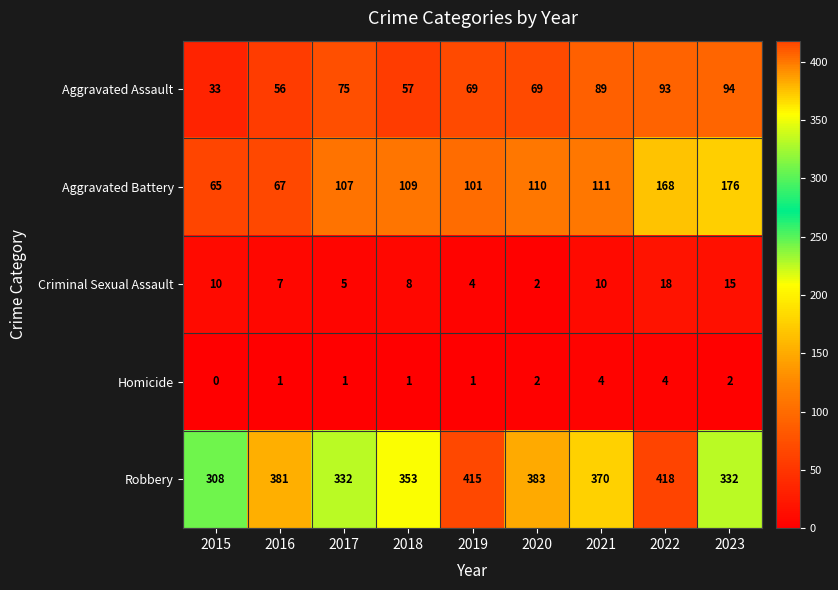

The Aggravated Battery series shows 30 at 2021. True or false?

False